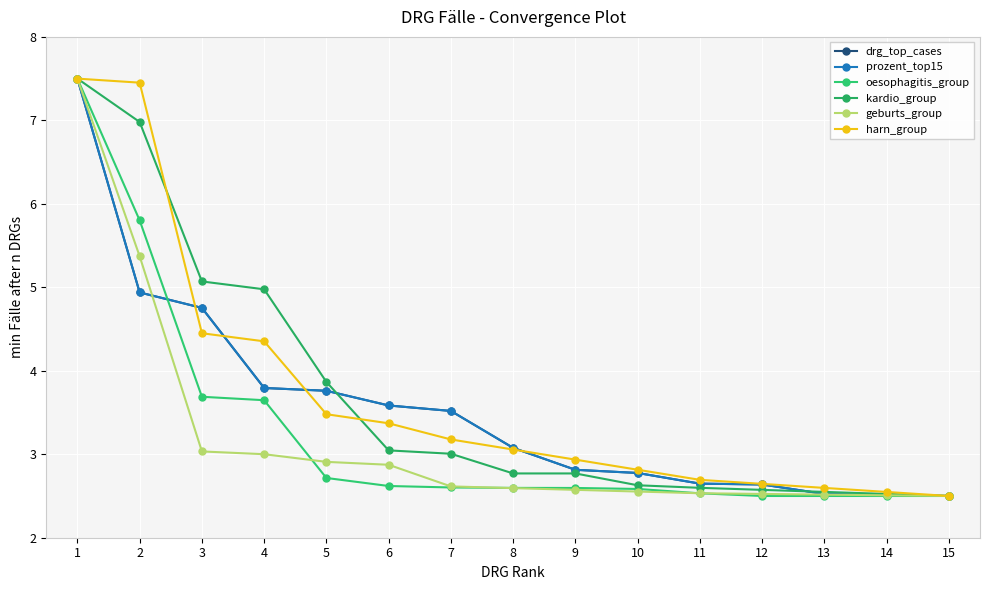

What is the lowest value of the drg_top_cases series?

2.5